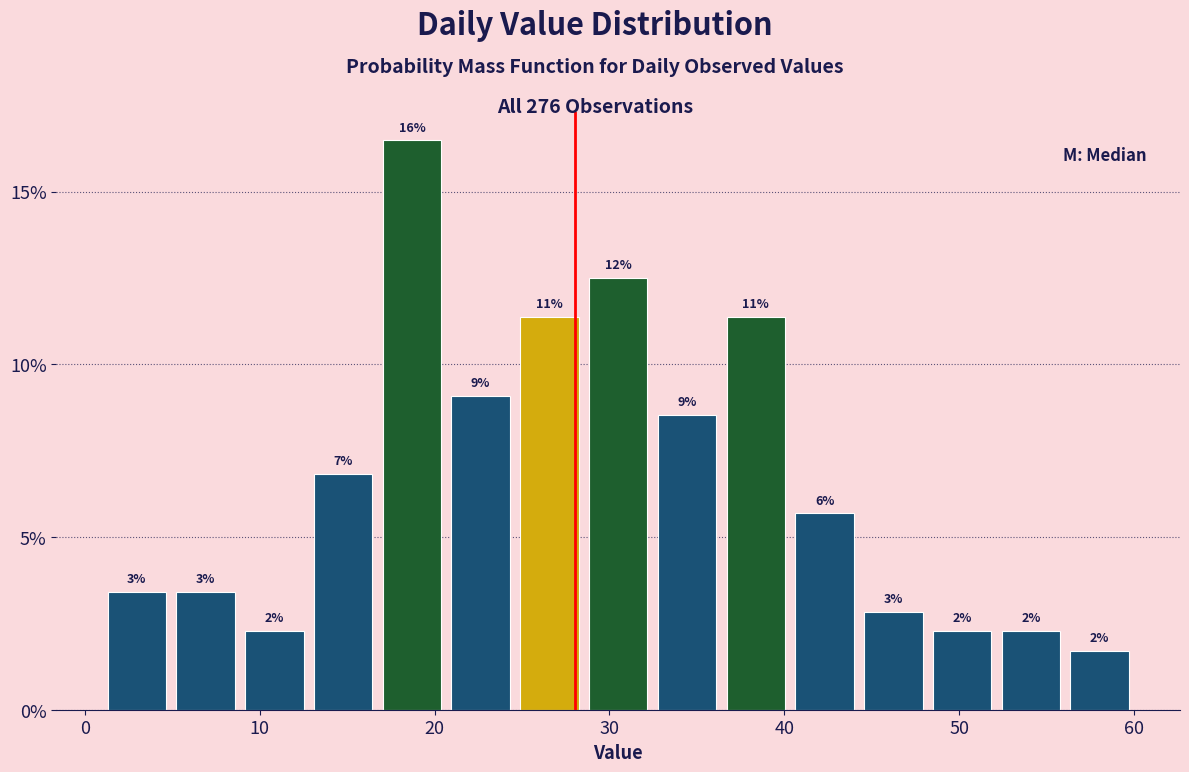

Around what value on the x-axis is the tallest bar? Give the approximate position of its centre, as read against the axis.

19